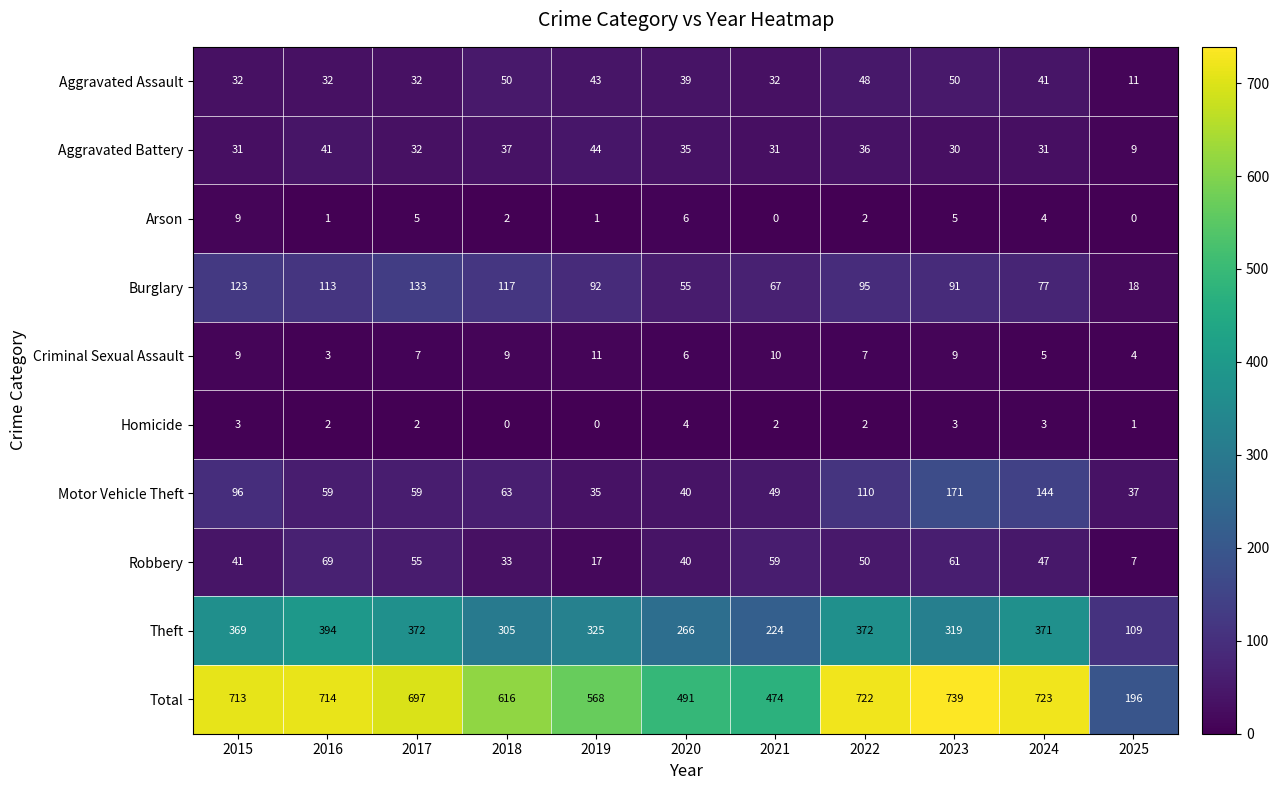

At which category is the sum across all series the highest?

2023